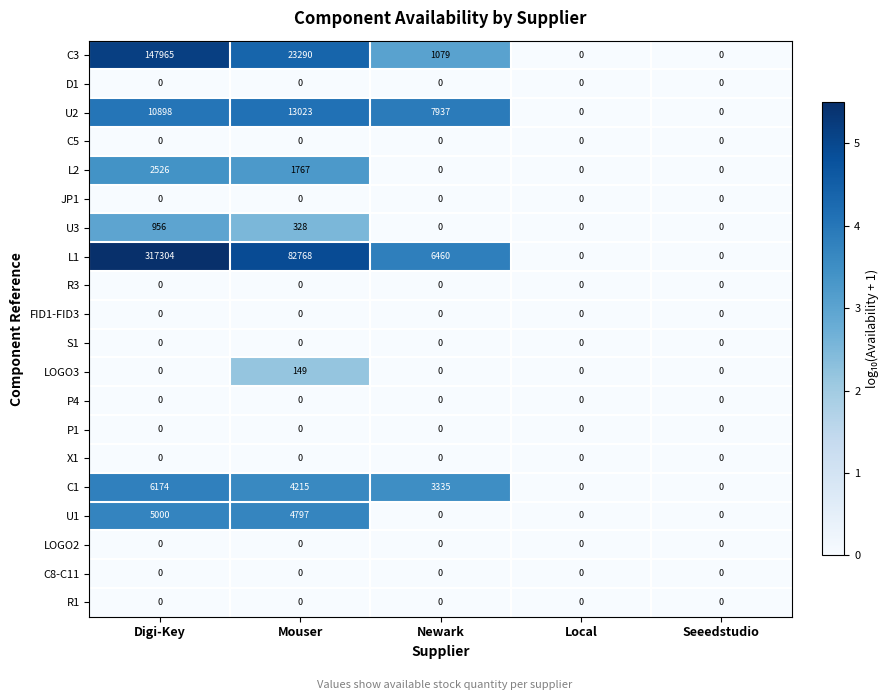

Between Newark and Local, which series saw the biggest shift?

U2